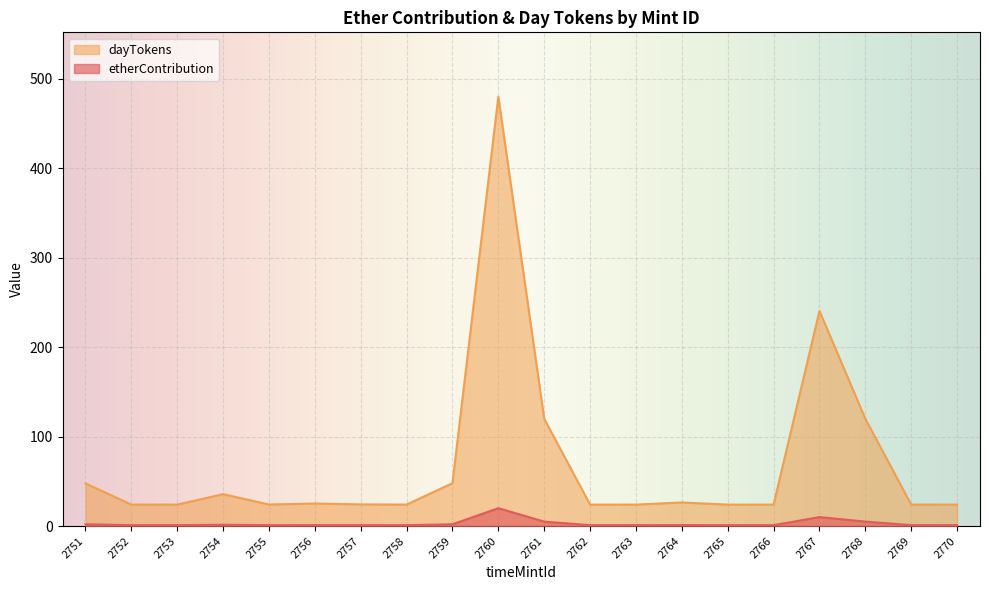

True or false: dayTokens and etherContribution cross at least once.

False